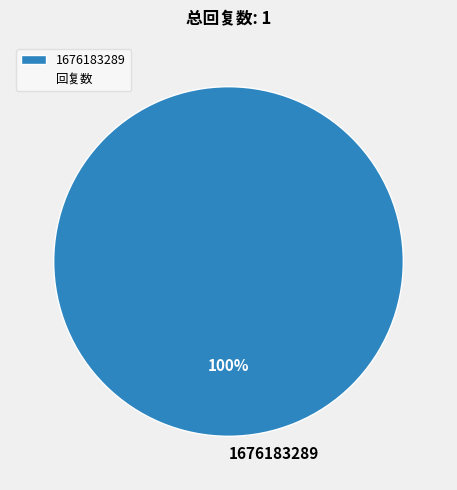

Rank the categories by value from highest to lowest.

1676183289